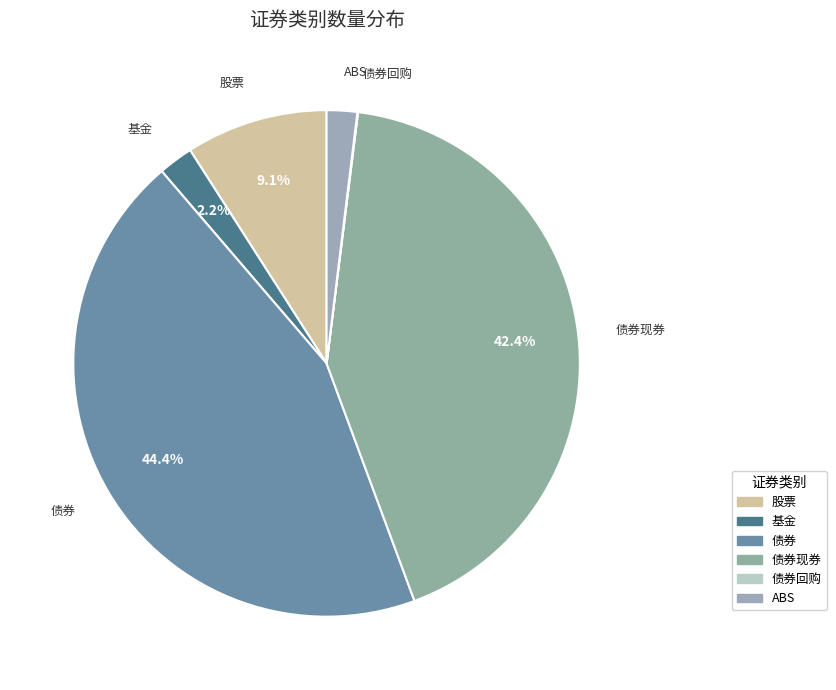

Does 债券 account for over 50% of the chart?

No